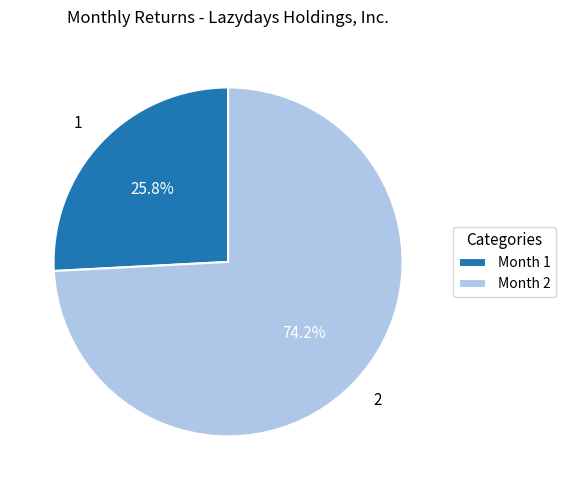

To the nearest percent, what is the difference between the largest and smallest slice percentages?

48%